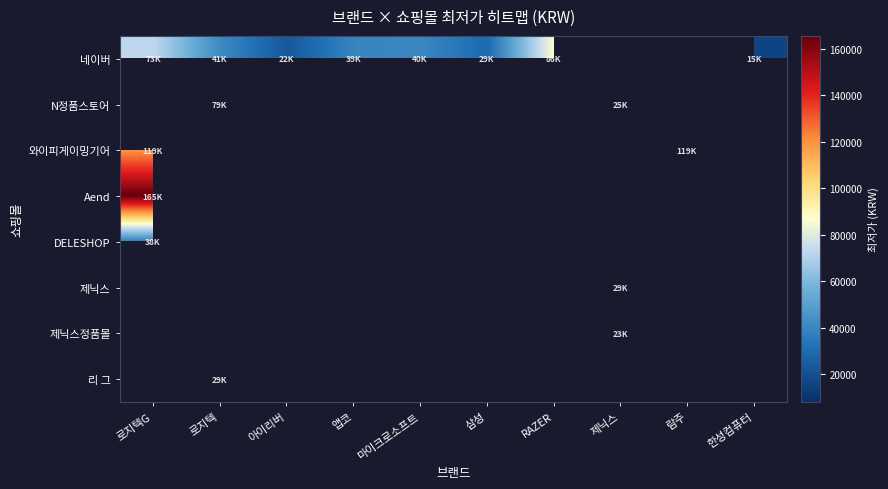

Where is 네이버 nearest to the value 51110?

로지텍